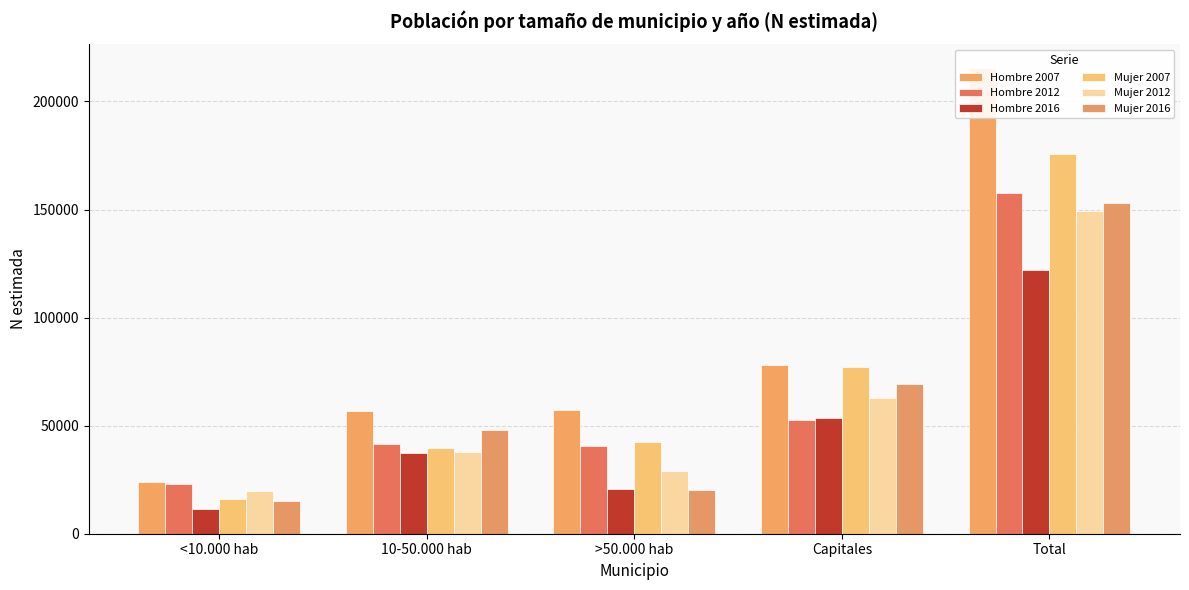

Reading right to left, what are all the values shown in this chart?

Hombre 2007: 215626	77838	57296	56738	23754
Hombre 2012: 157662	52641	40481	41455	23085
Hombre 2016: 122231	53376	20467	37128	11260
Mujer 2007: 175563	77015	42442	39819	16287
Mujer 2012: 149481	63011	29178	37741	19551
Mujer 2016: 152981	69423	20387	47990	15181